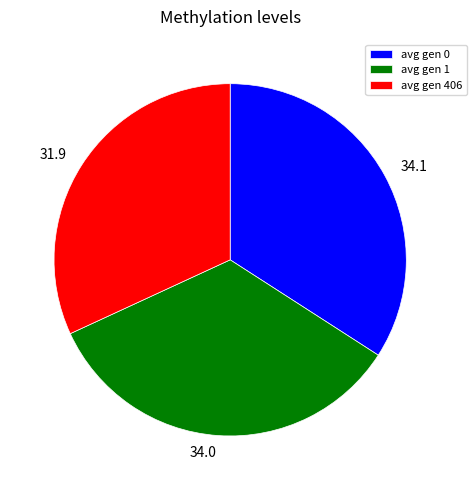

Is it true that 34.1 is 34% of the pie?

True